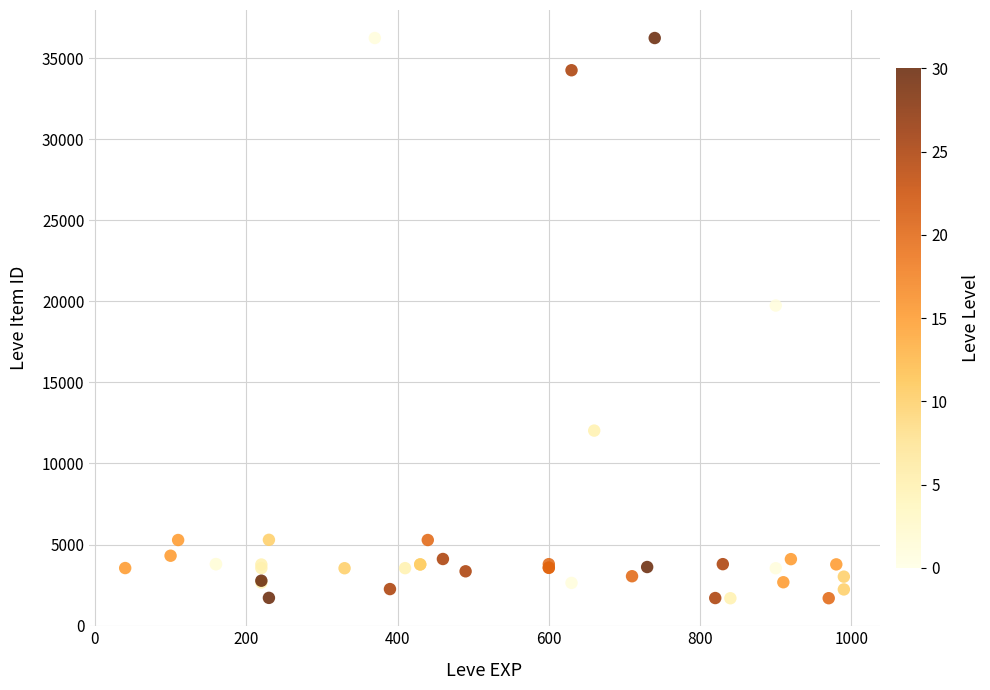

What Y value in the scatter plot is closest to 18967?

19744